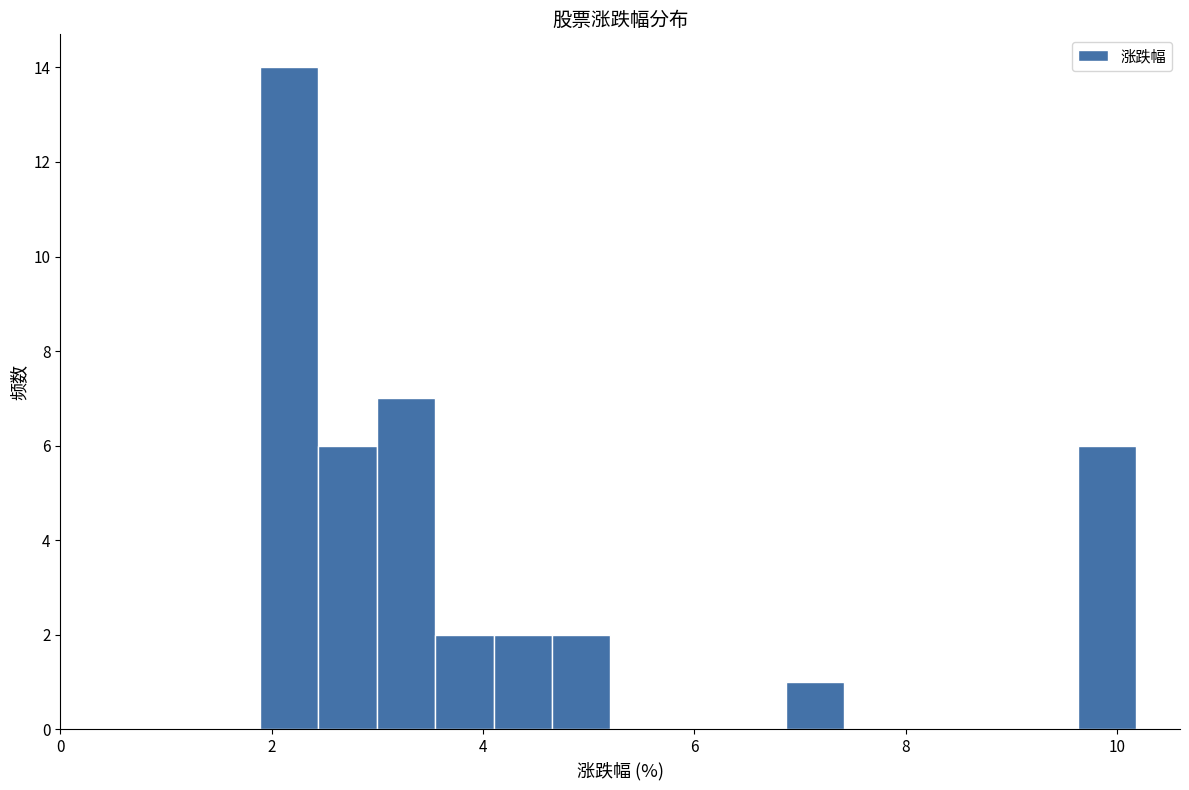

Read against the x-axis, roughly where is the centre of the tallest bar?

2.2